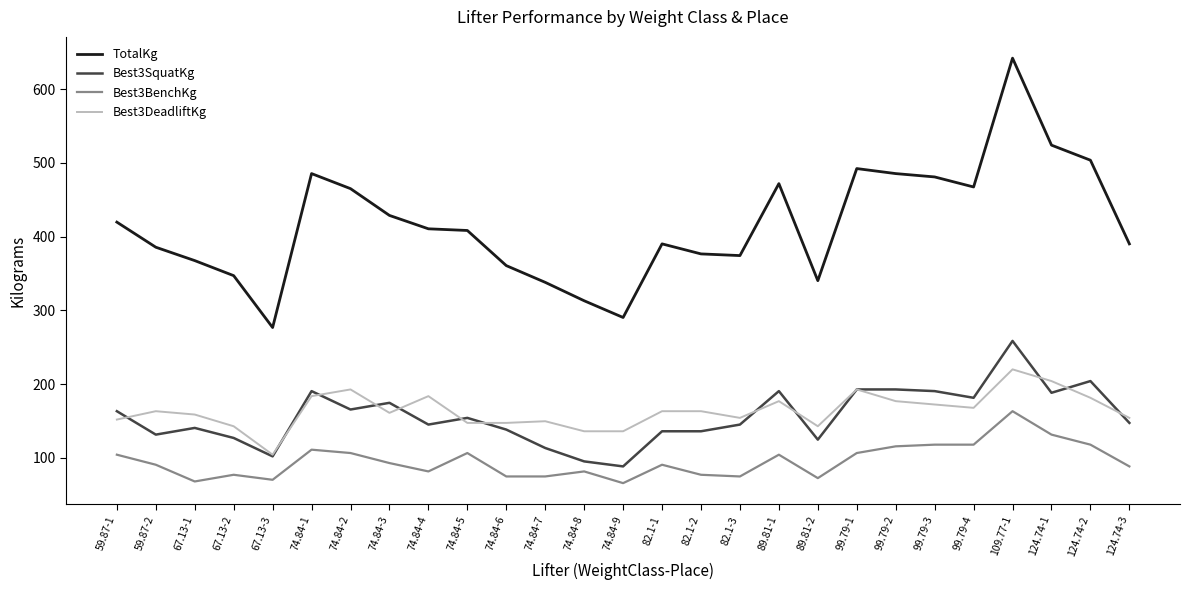

At which label does Best3DeadliftKg reach its peak?

109.77-1